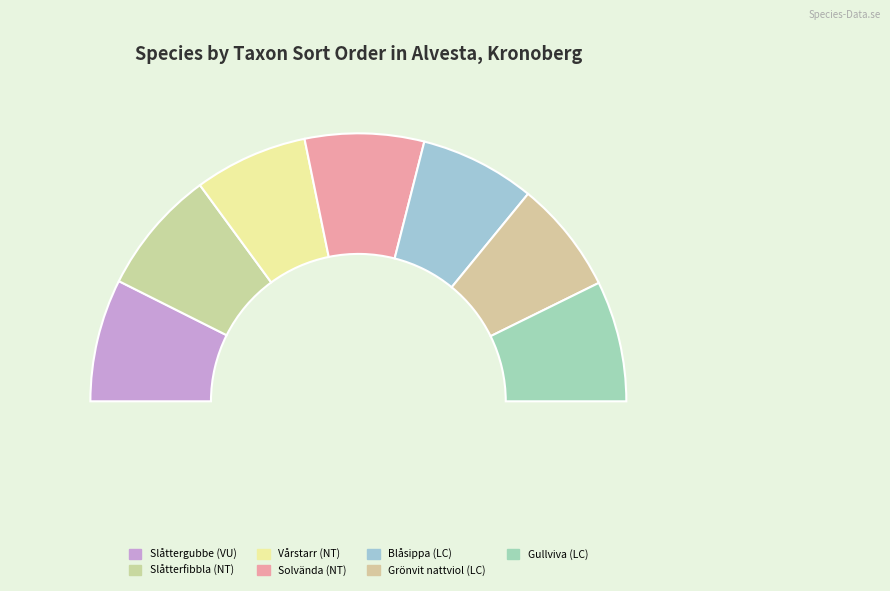

To the nearest percent, what portion does Grönvit nattviol (LC) represent?

14%